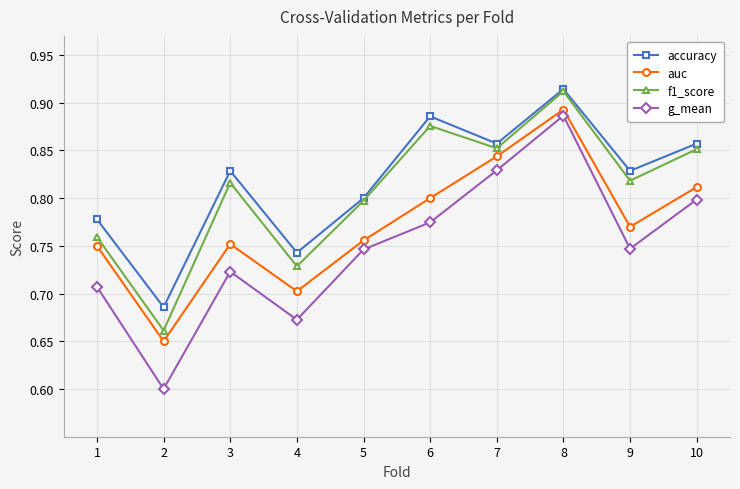

How many lines are shown in the chart?

4